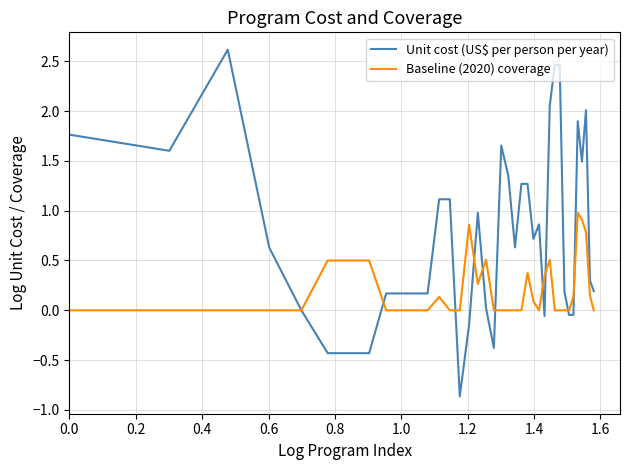

Which series has the widest spread of values?

Unit cost (US$ per person per year)